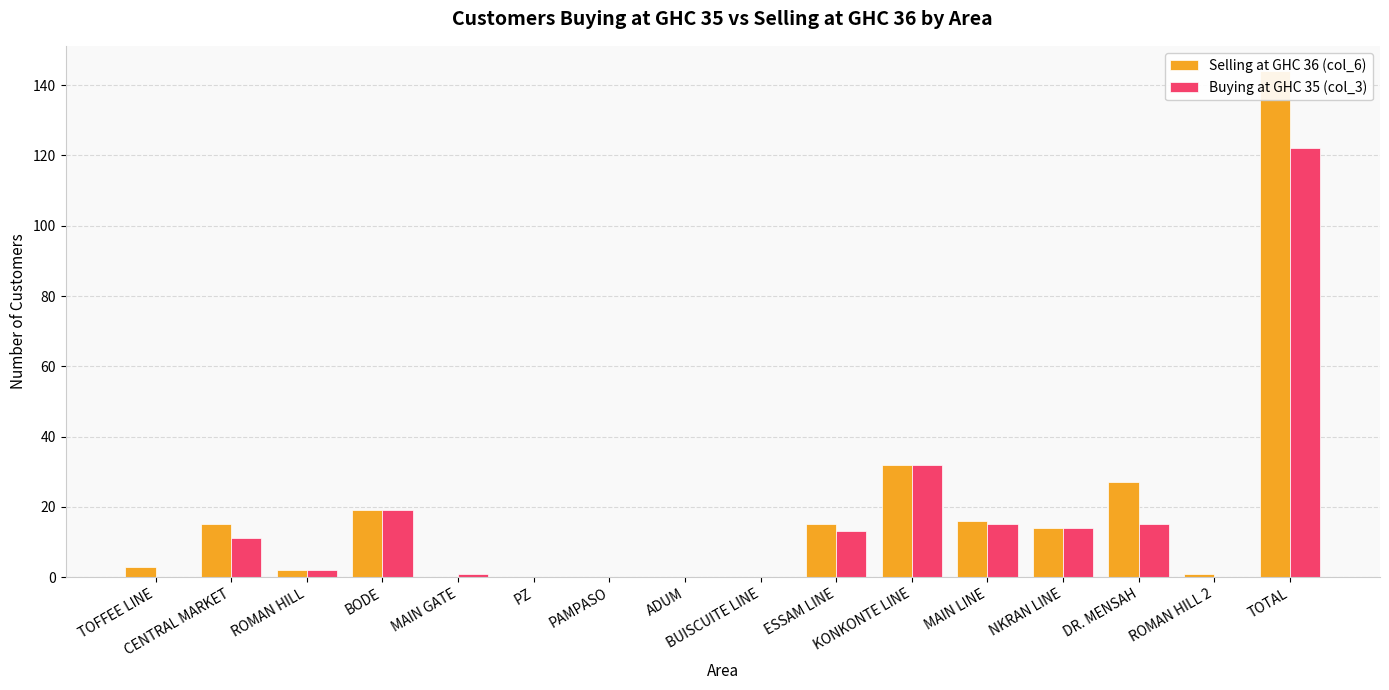

Which series has the largest range (max minus min)?

Selling at GHC 36 (col_6)